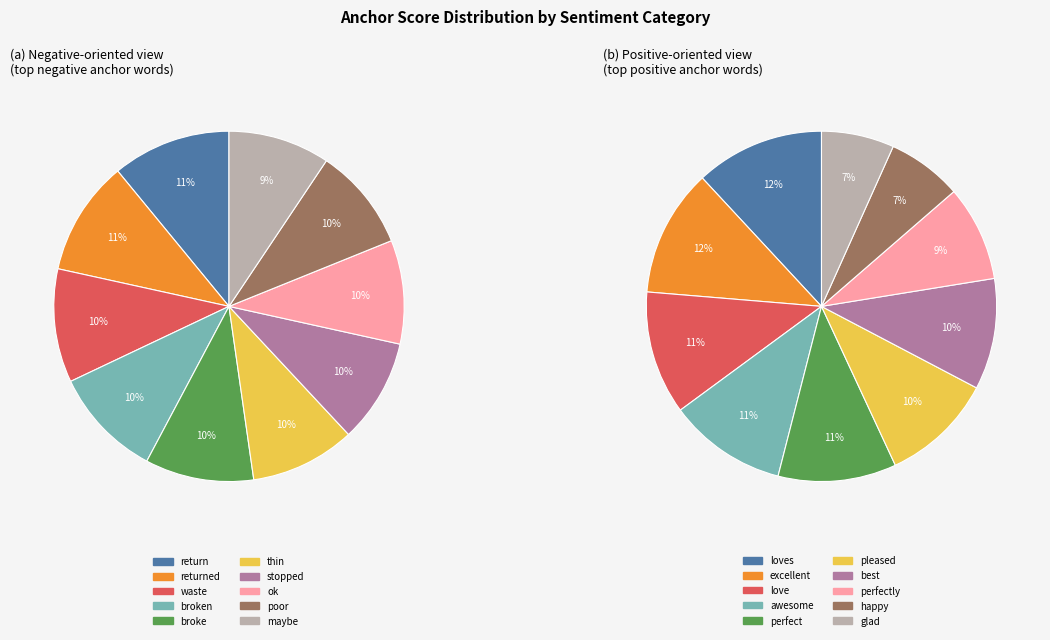

What portion of the pie excludes stopped?

90.4%